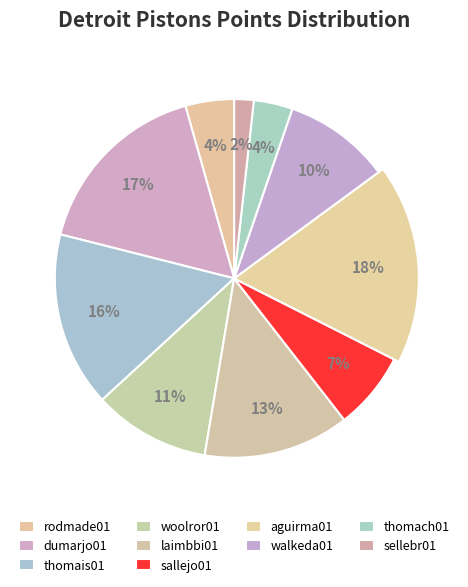

What is the largest slice in the pie chart?

aguirma01